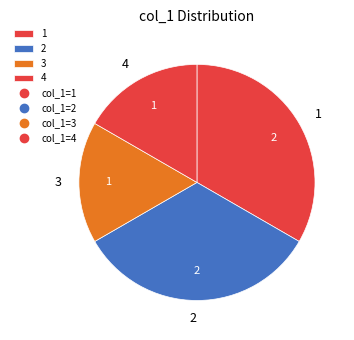

Does 4 represent more than half of the total?

No